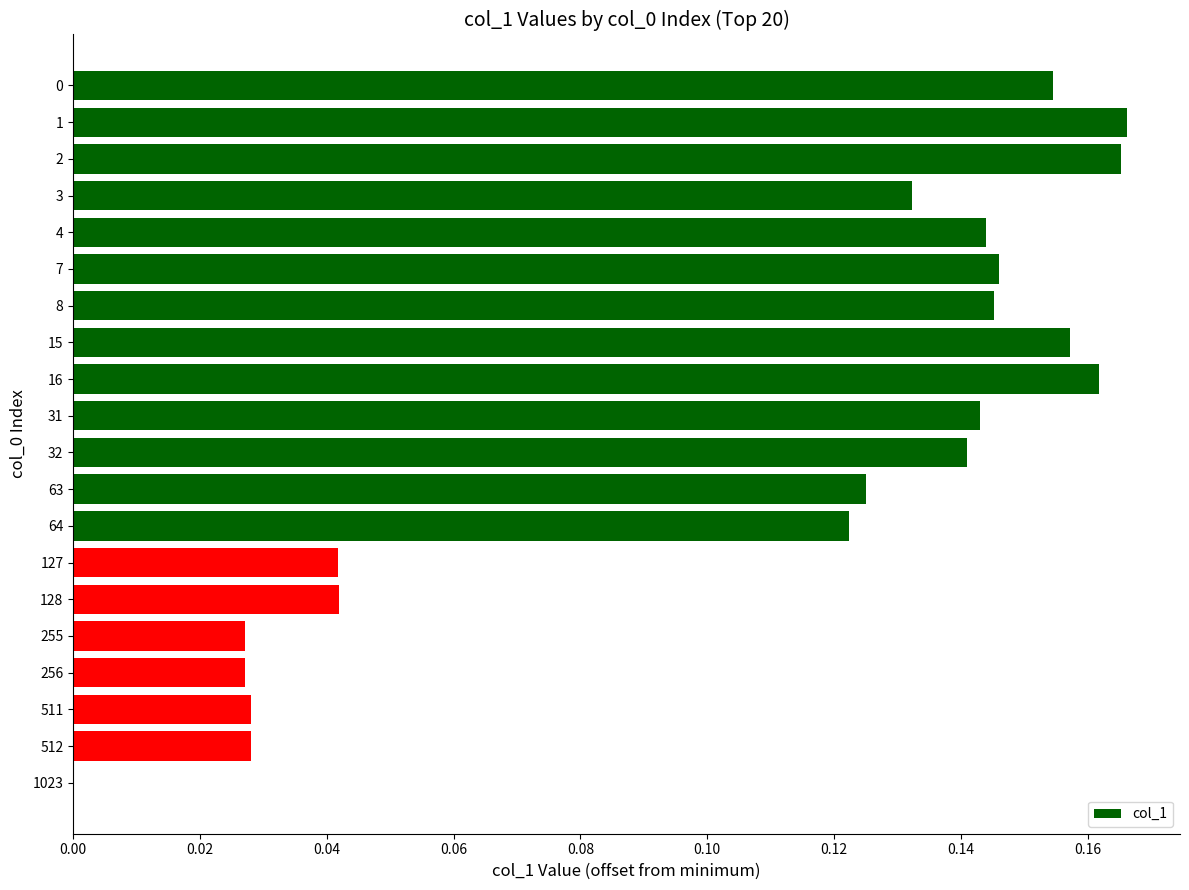

What is the sum of all values?

2.1